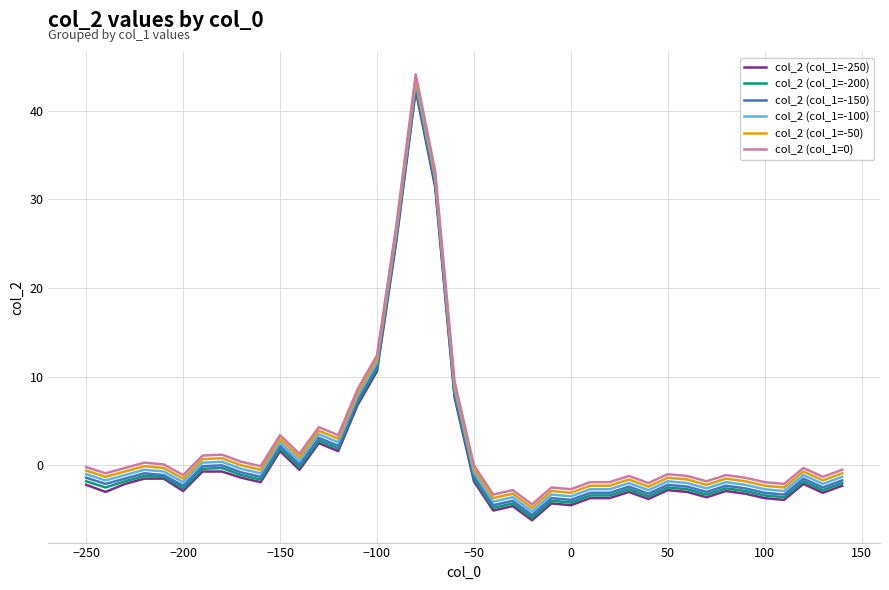

True or false: col_2 (col_1=-100) and col_2 (col_1=0) intersect in this chart.

False